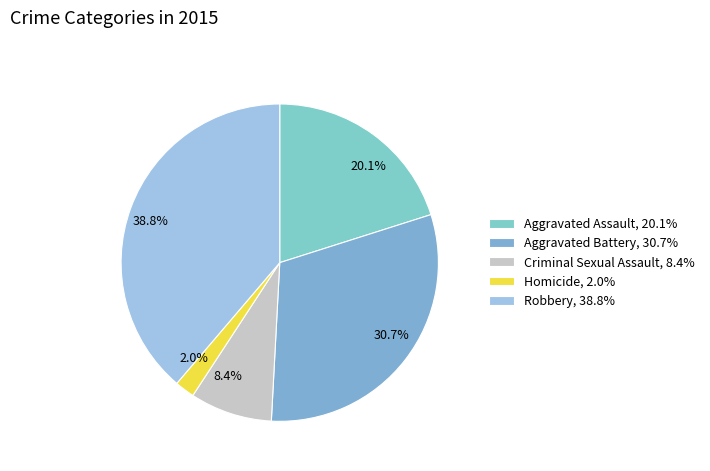

To the nearest percent, what portion does Robbery represent?

39%